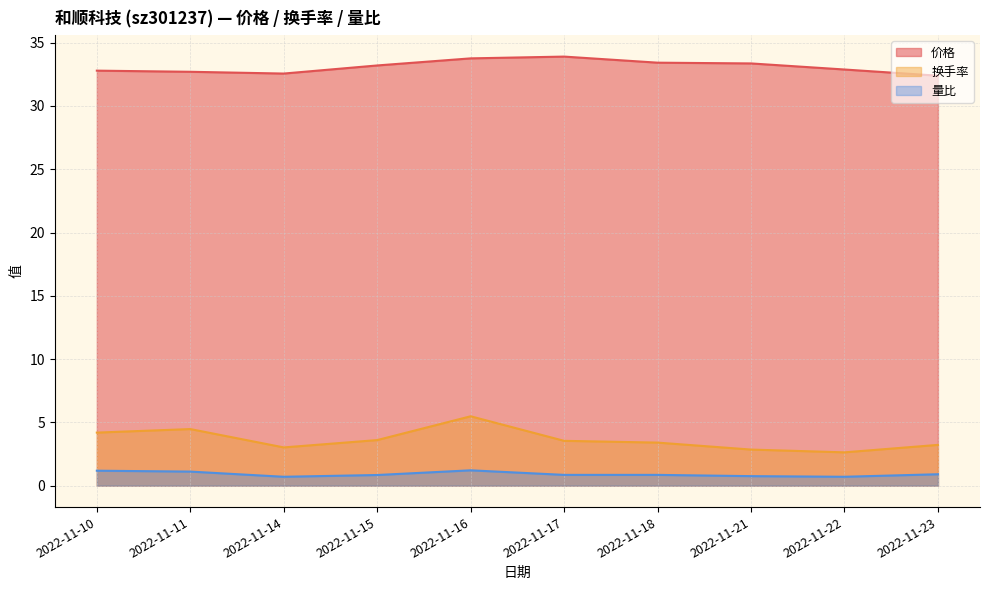

At how many categories does at least one series exceed 8?

10